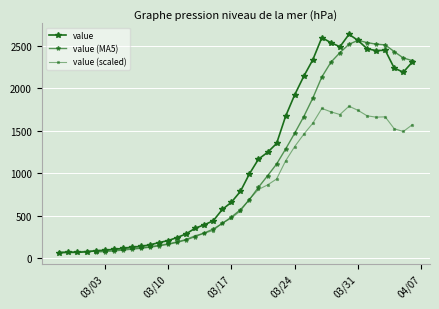

The value at 2020-03-08 is 155. True or false?

True